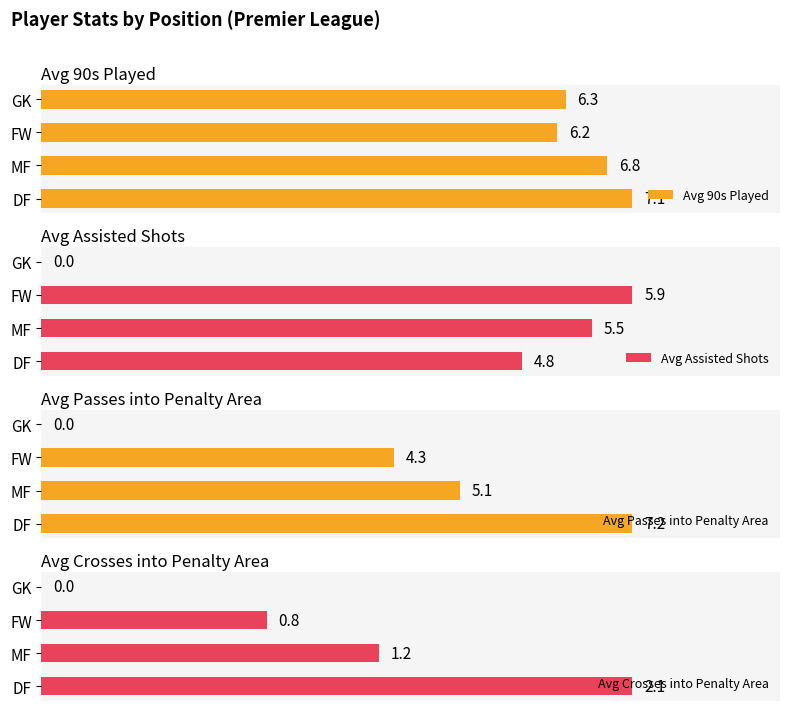

Where is Avg 90s Played nearest to the value 6?

FW